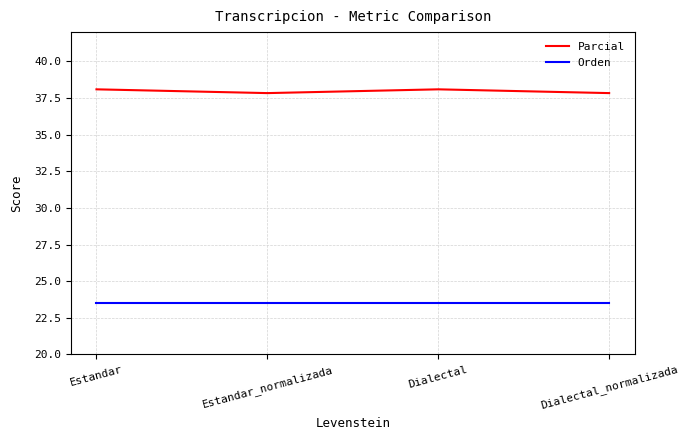

What are all the series names shown in the legend?

Parcial, Orden